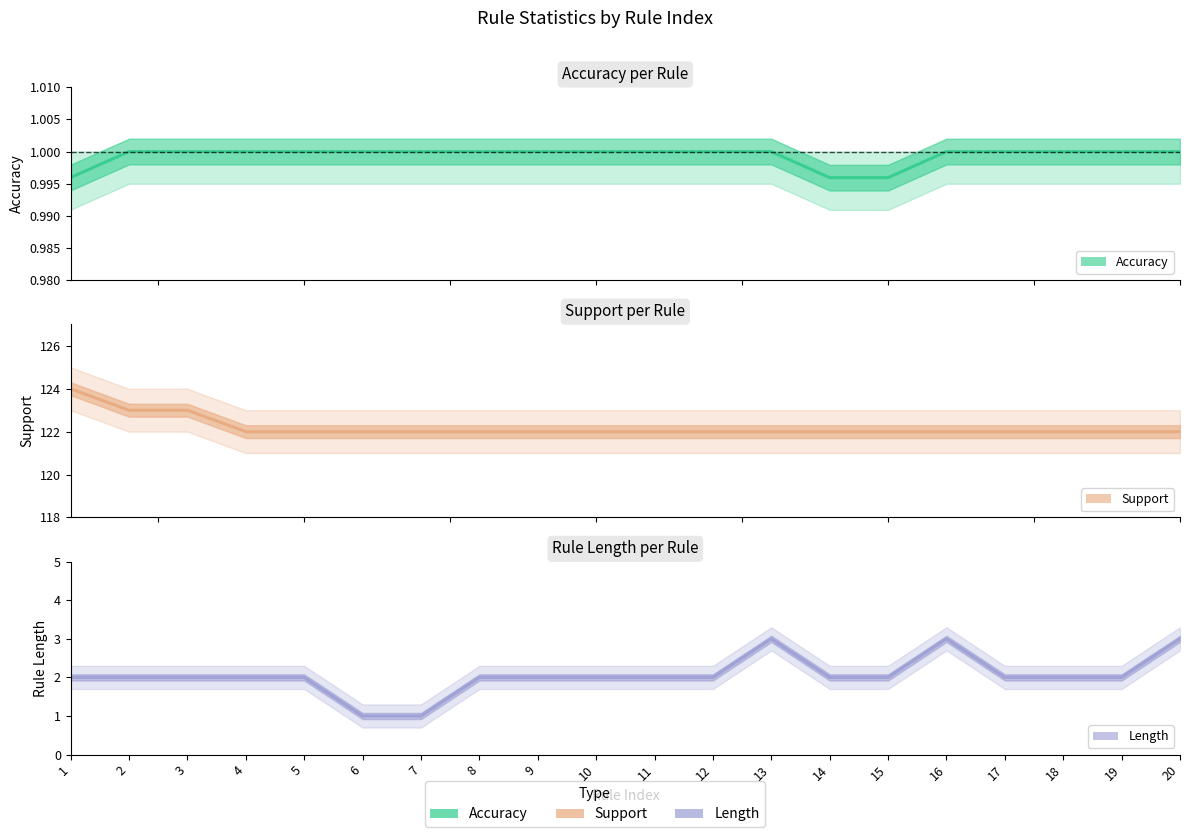

Which series has the largest range (max minus min)?

support